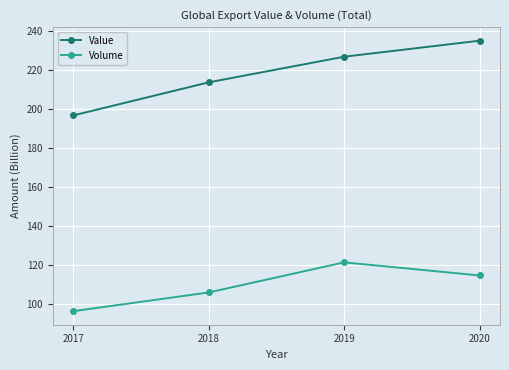

At which category does the chart reach its minimum across all series?

2017